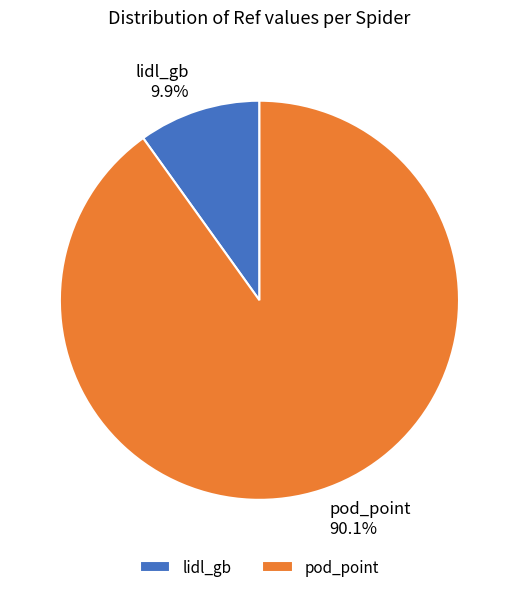

True or false: pod_point accounts for 90% of the total.

True